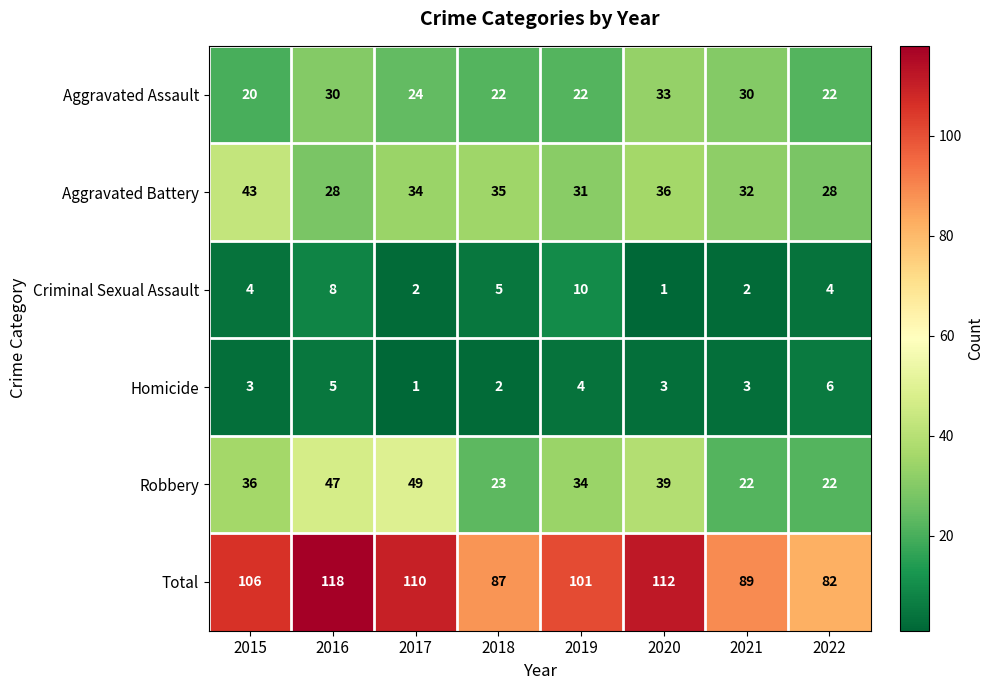

At which label does Criminal Sexual Assault reach its peak?

2019